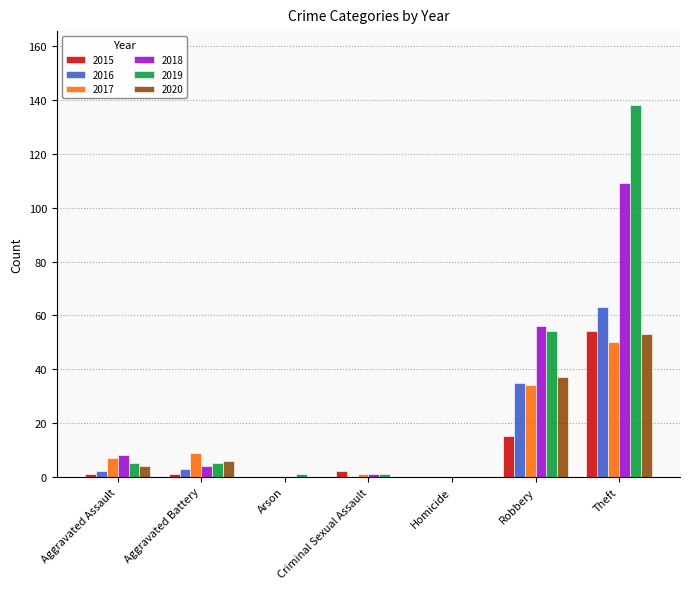

Count the number of data series in this chart.

6